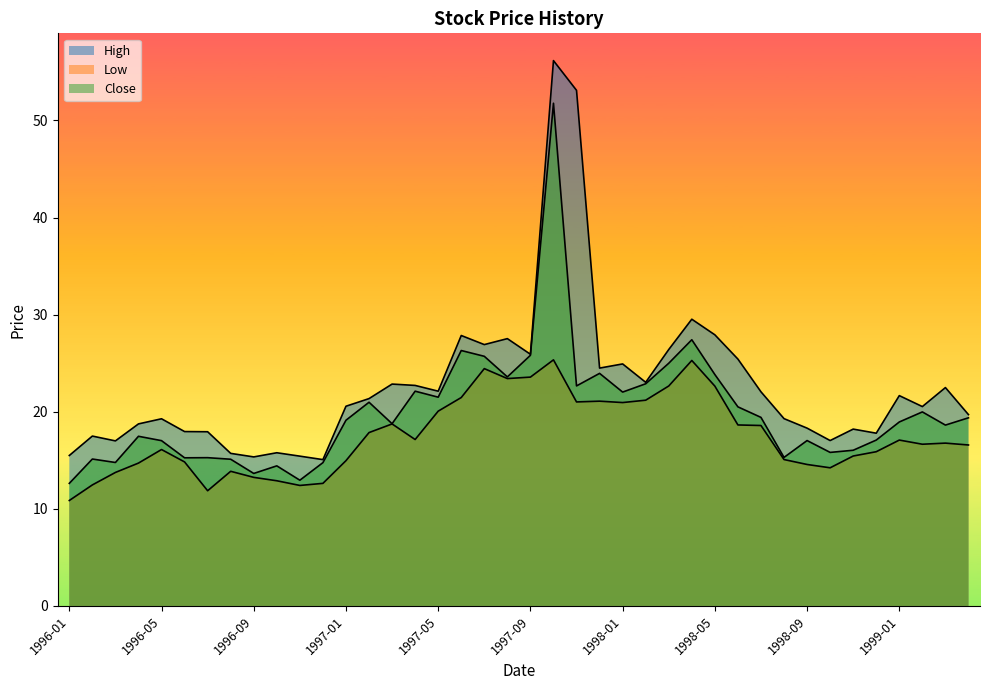

Which label corresponds to the smallest value in the chart?

1996-01